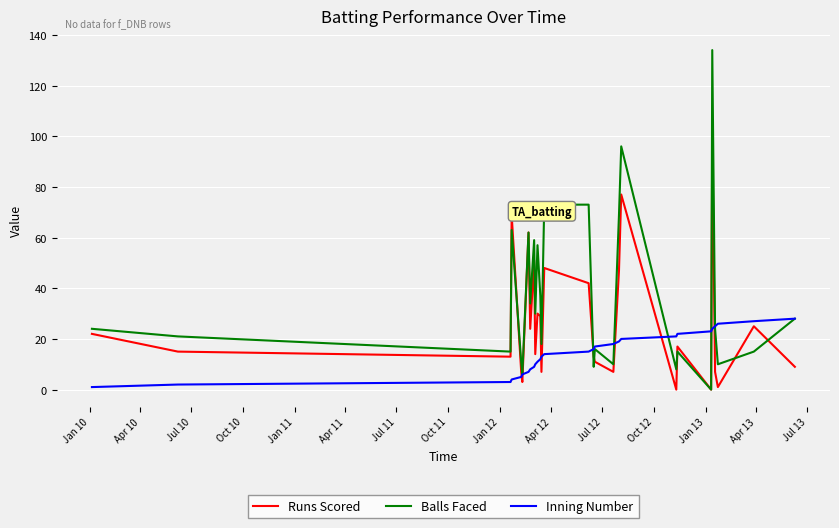

Which series has the largest total across all categories?

Balls Faced